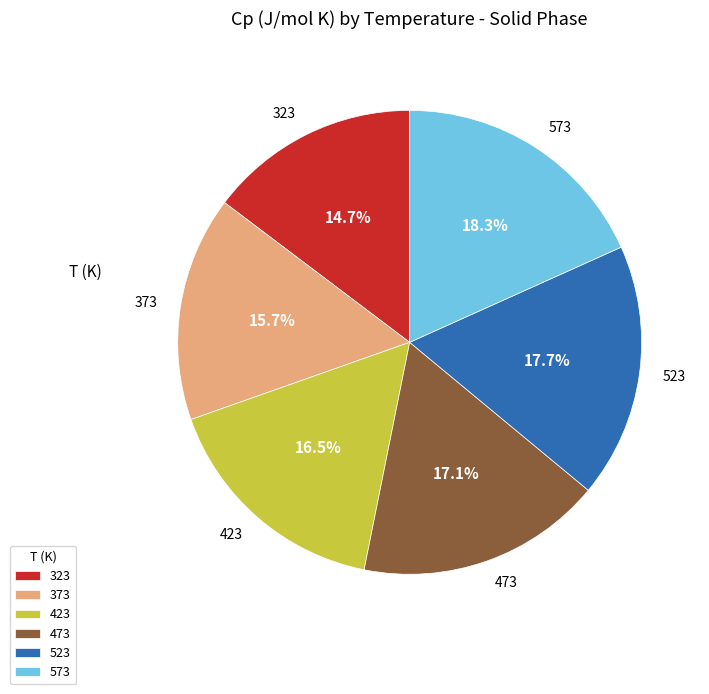

What is the smallest slice in the pie chart?

323